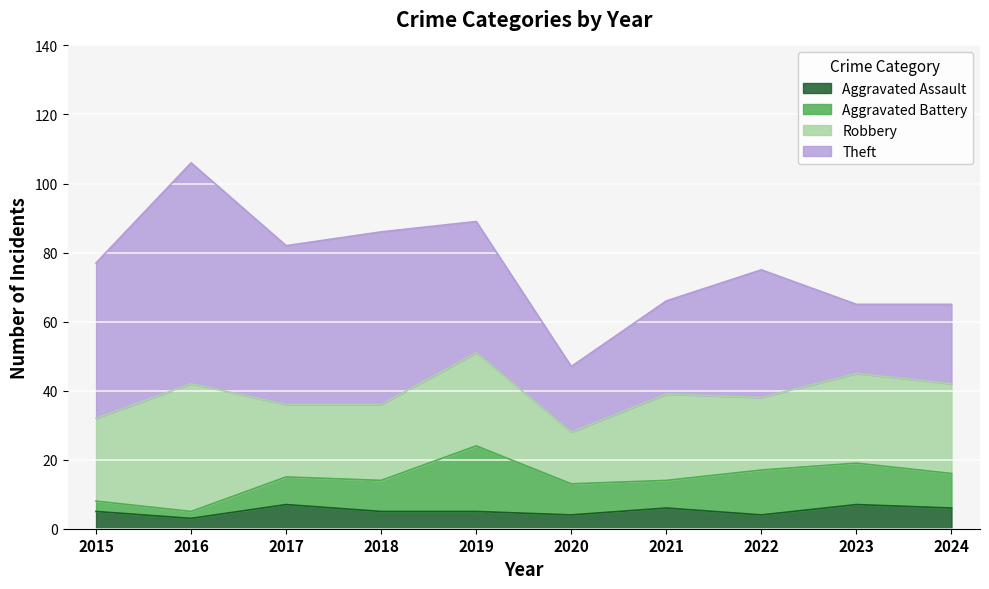

What is the value of the Theft point at the 6th from the left?

19